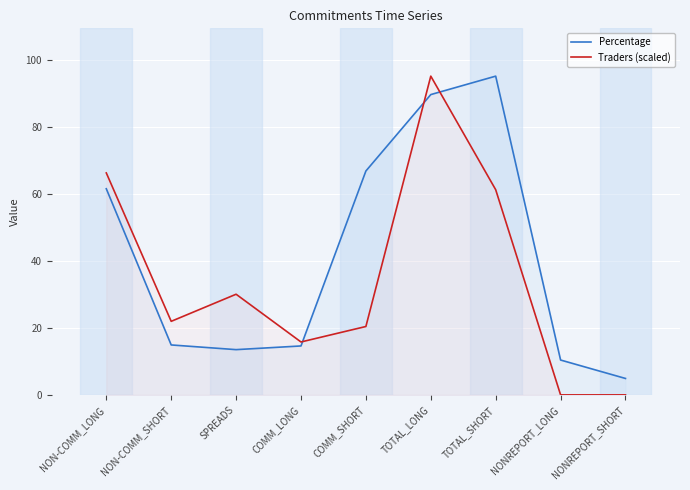

Where is Traders (scaled) nearest to the value 47?

TOTAL_SHORT